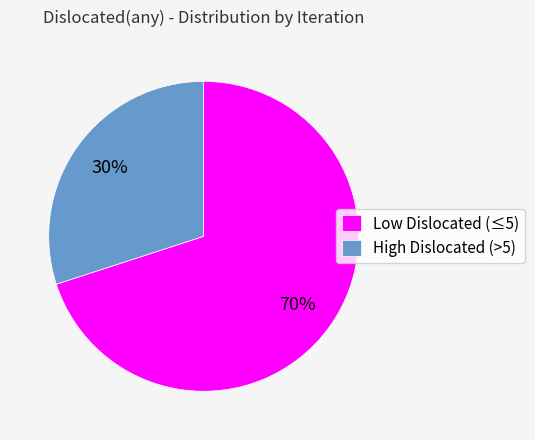

Combined, do Low Dislocated (≤5) and High Dislocated (>5) account for over 50%?

Yes